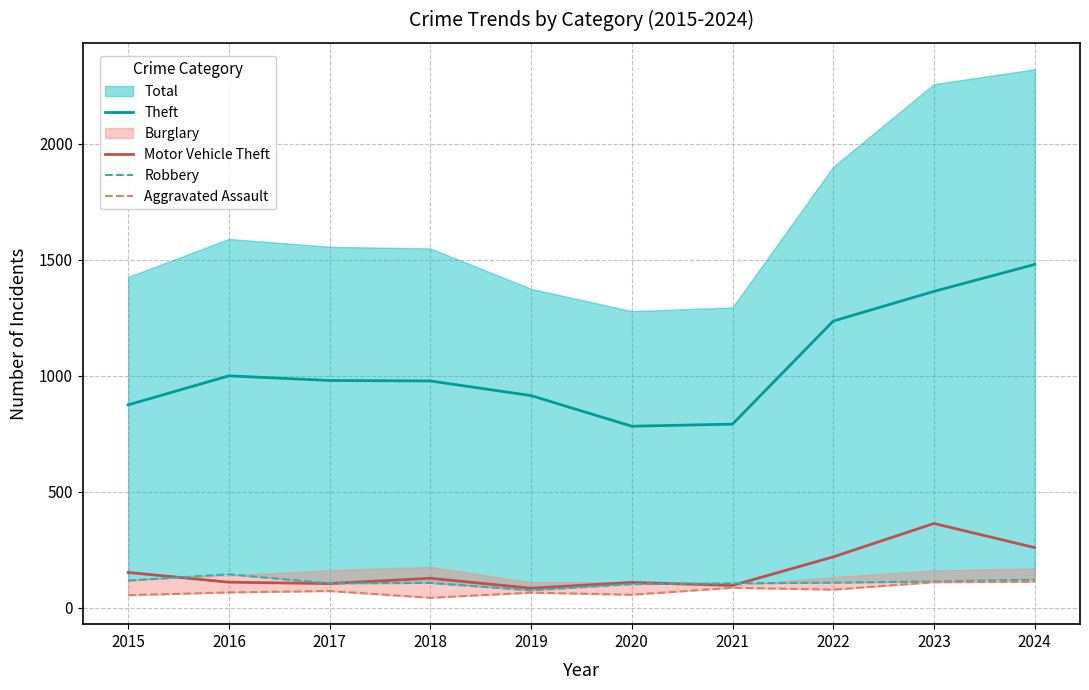

True or false: Theft has a value of 1393 at 2016.

False